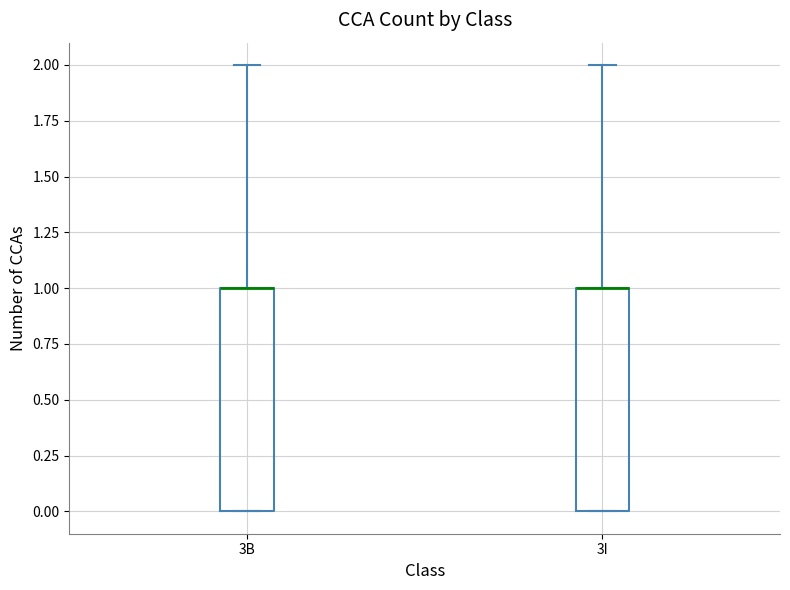

Reading left to right, read every box against the y-axis: the position of its median line, the range the box covers, and the ends of its whiskers. The values are not printed on the chart, so give them approximately, as read against the axis.

3B: median 1 (drawn on the box's upper edge), box 0 to 1, whiskers 0 to 2
3I: median 1 (drawn on the box's upper edge), box 0 to 1, whiskers 0 to 2